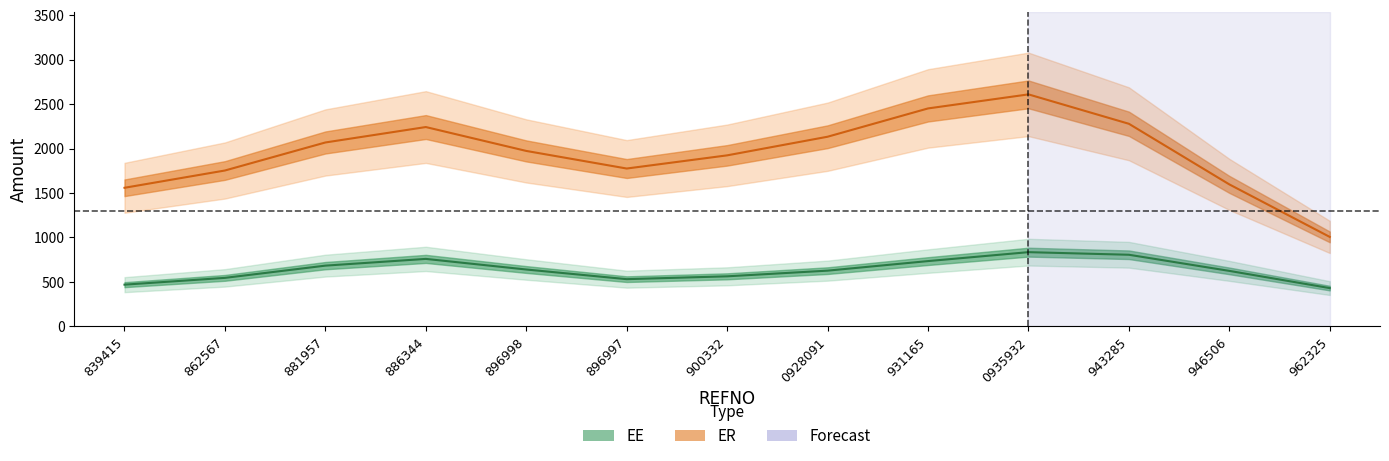

What is the sum of all EE values?

8248.1